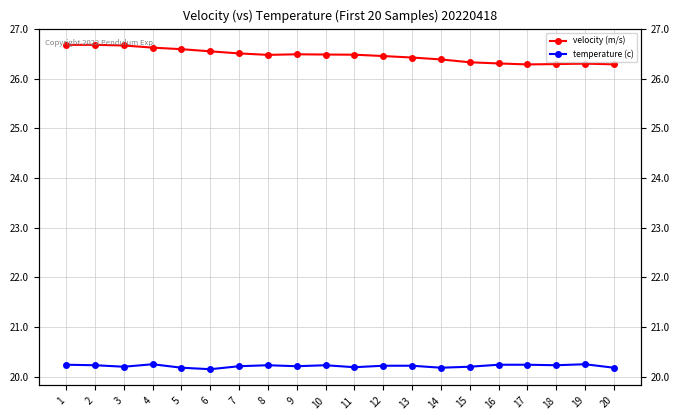

Between 10 and 12, which series saw the biggest shift?

velocity (m/s)